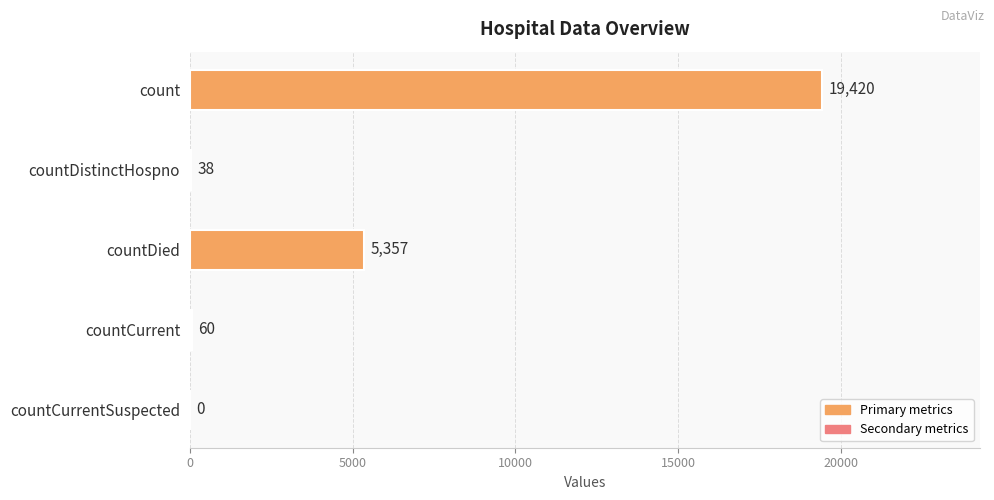

Reading top to bottom, extract all data points from this chart.

count=19420	countDistinctHospno=38	countDied=5357	countCurrent=60	countCurrentSuspected=0